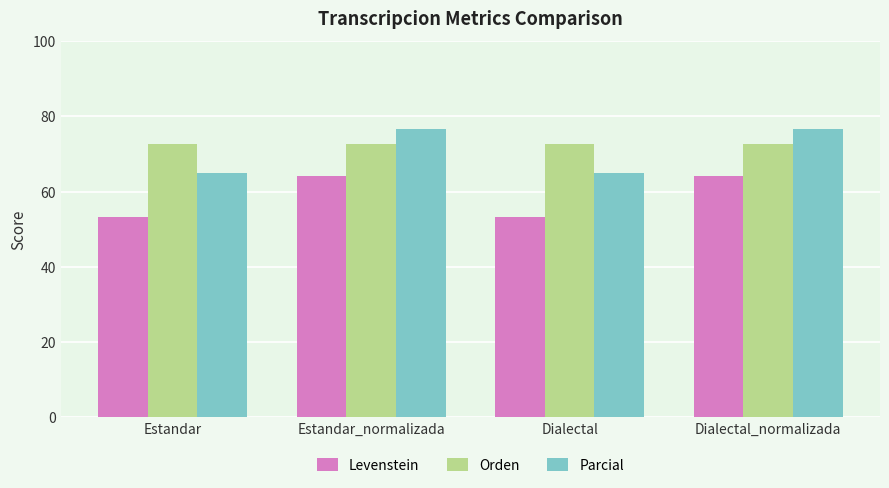

What position from the right is Estandar?

4